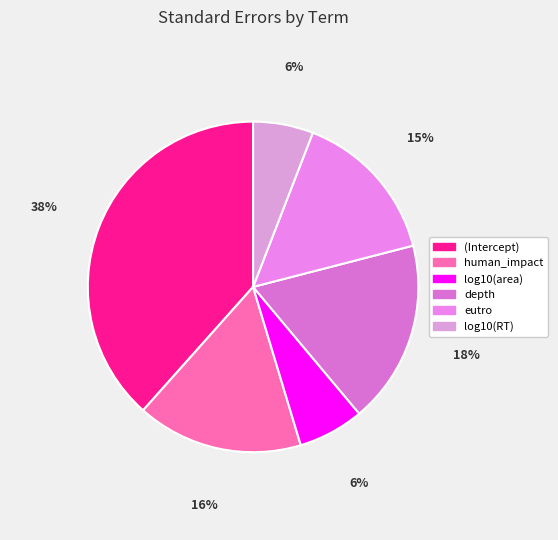

Is eutro the majority of the pie?

No